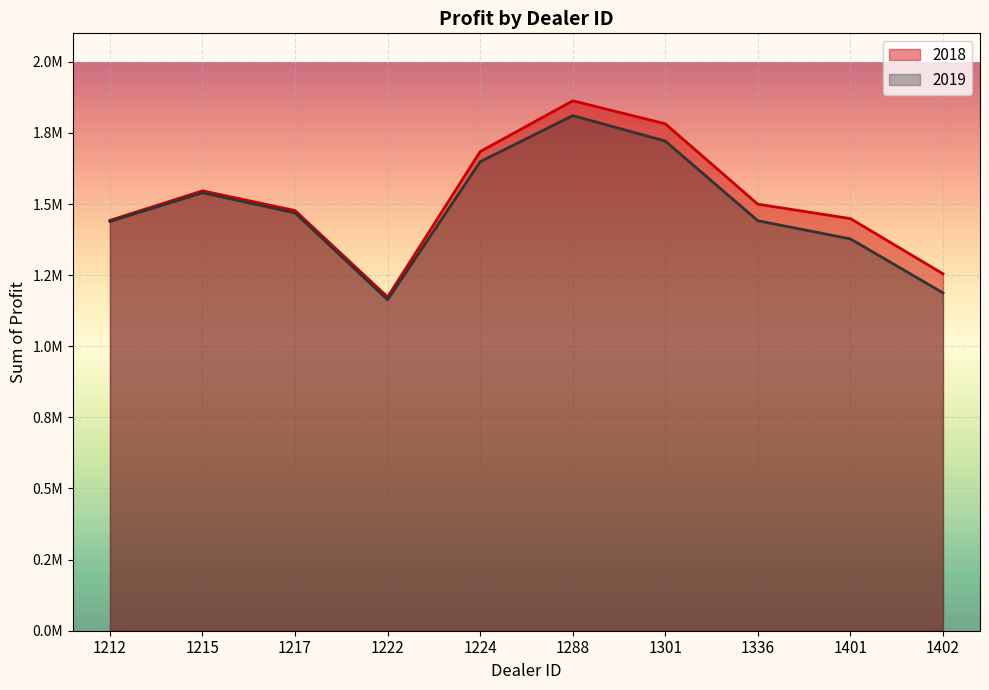

What is the difference between the maximum and second lowest values in the 2019 series?

623137.5